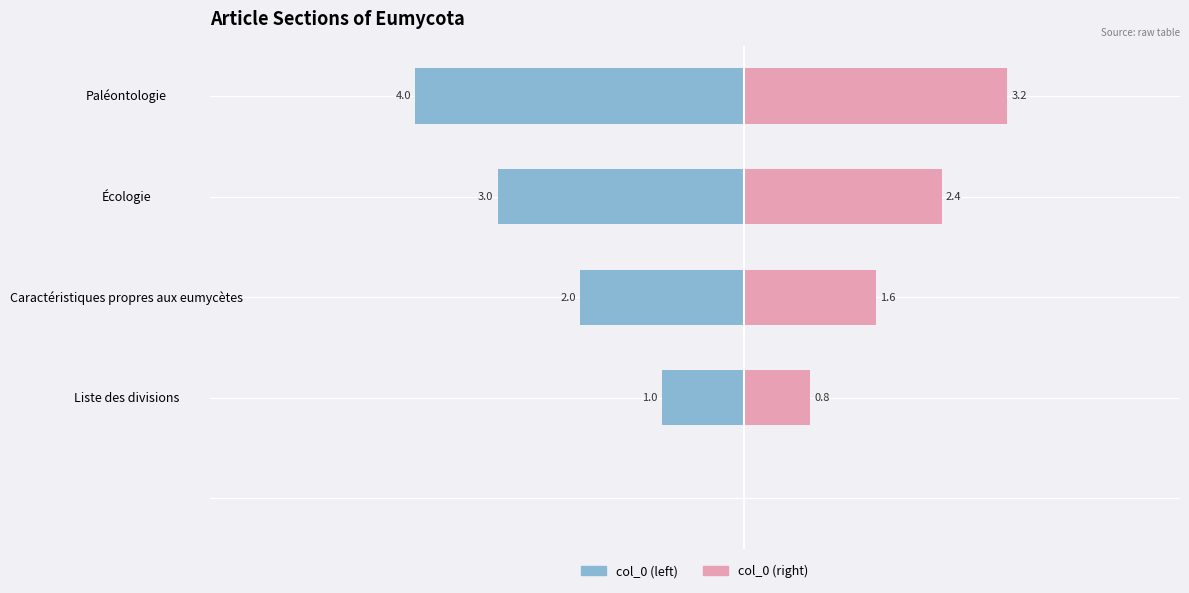

Are the bars grouped side by side (vs. stacked)?

Yes